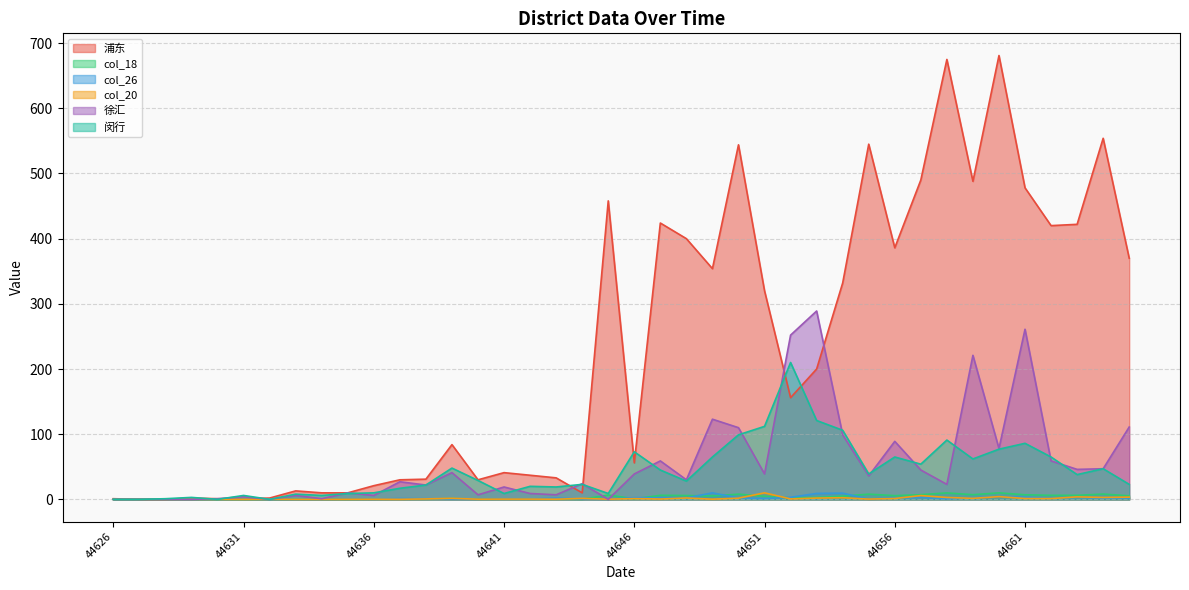

What are all the series names shown in the legend?

浦东, col_18, col_26, col_20, 徐汇, 闵行